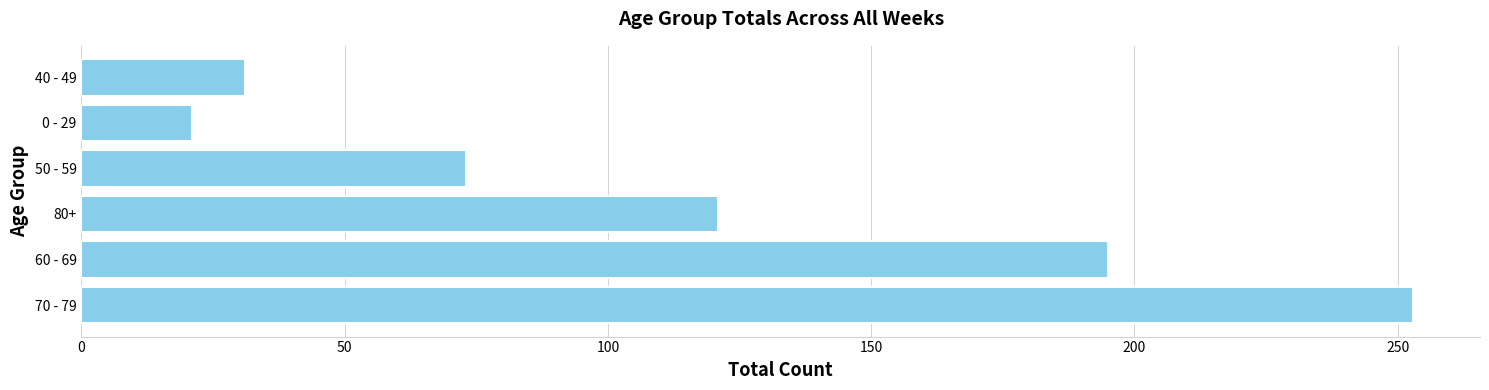

Rank the categories by value from highest to lowest.

70 - 79, 60 - 69, 80+, 50 - 59, 40 - 49, 0 - 29